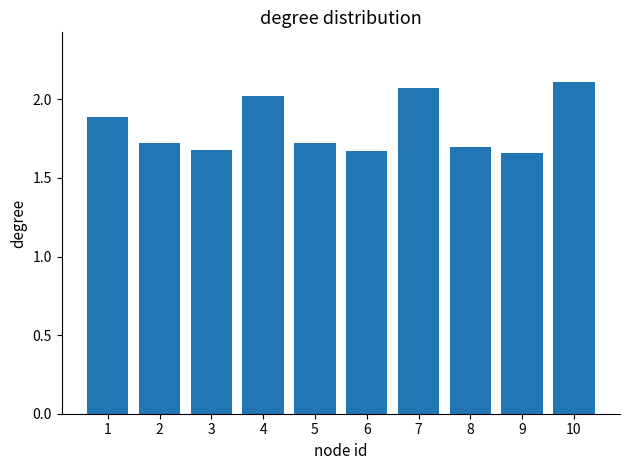

What is the average value?

1.8